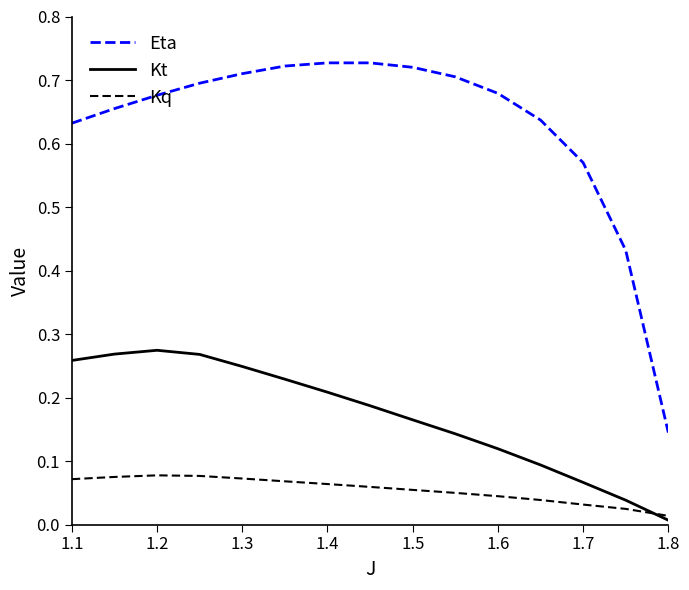

Which series has the widest spread of values?

Eta